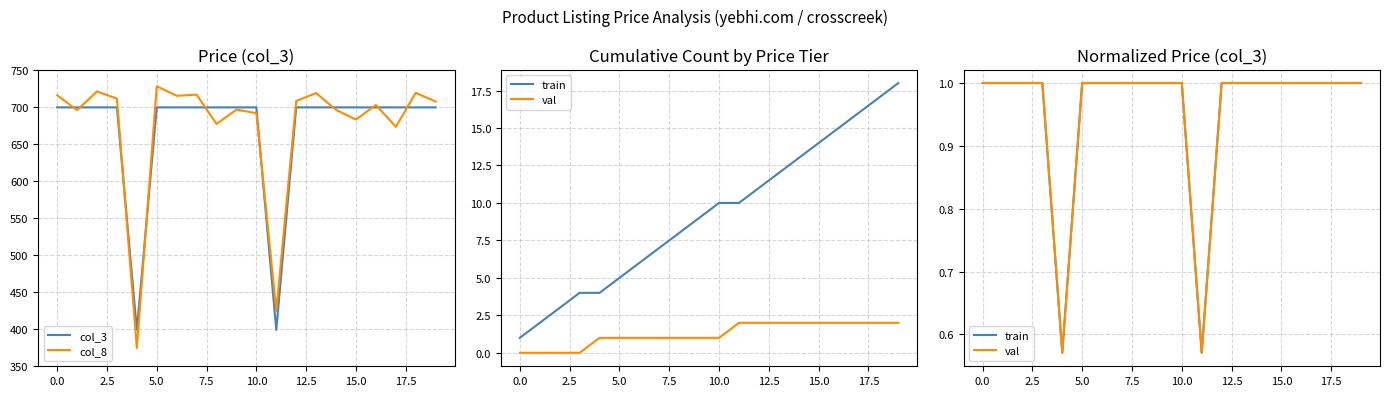

True or false: col_3 and col_8 cross at least once.

True